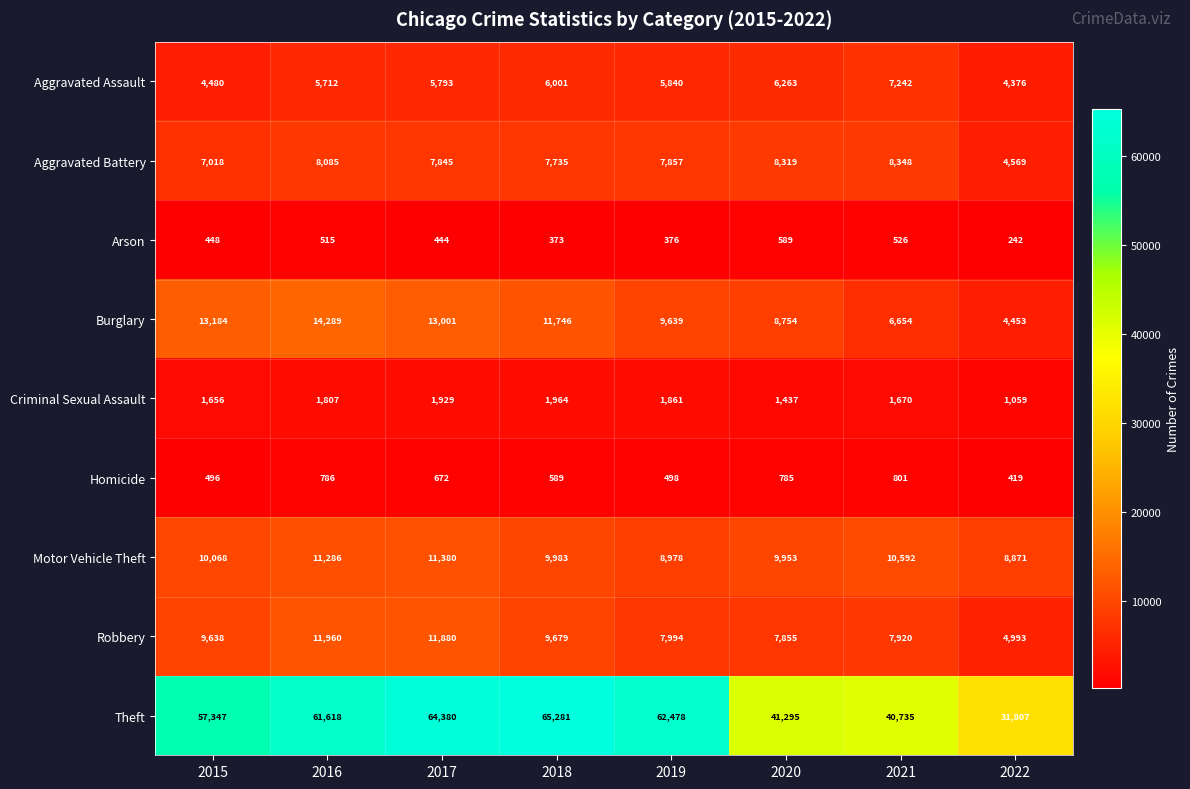

At how many categories does at least one series exceed 56956?

5